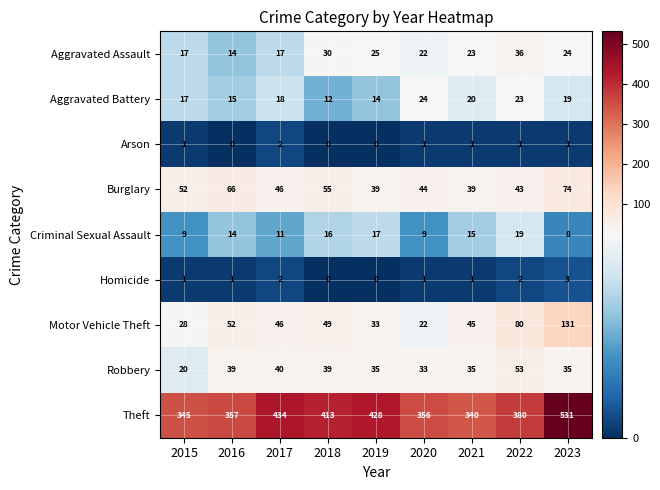

List the series in order of their peak value, lowest first.

Arson, Homicide, Criminal Sexual Assault, Aggravated Battery, Aggravated Assault, Robbery, Burglary, Motor Vehicle Theft, Theft